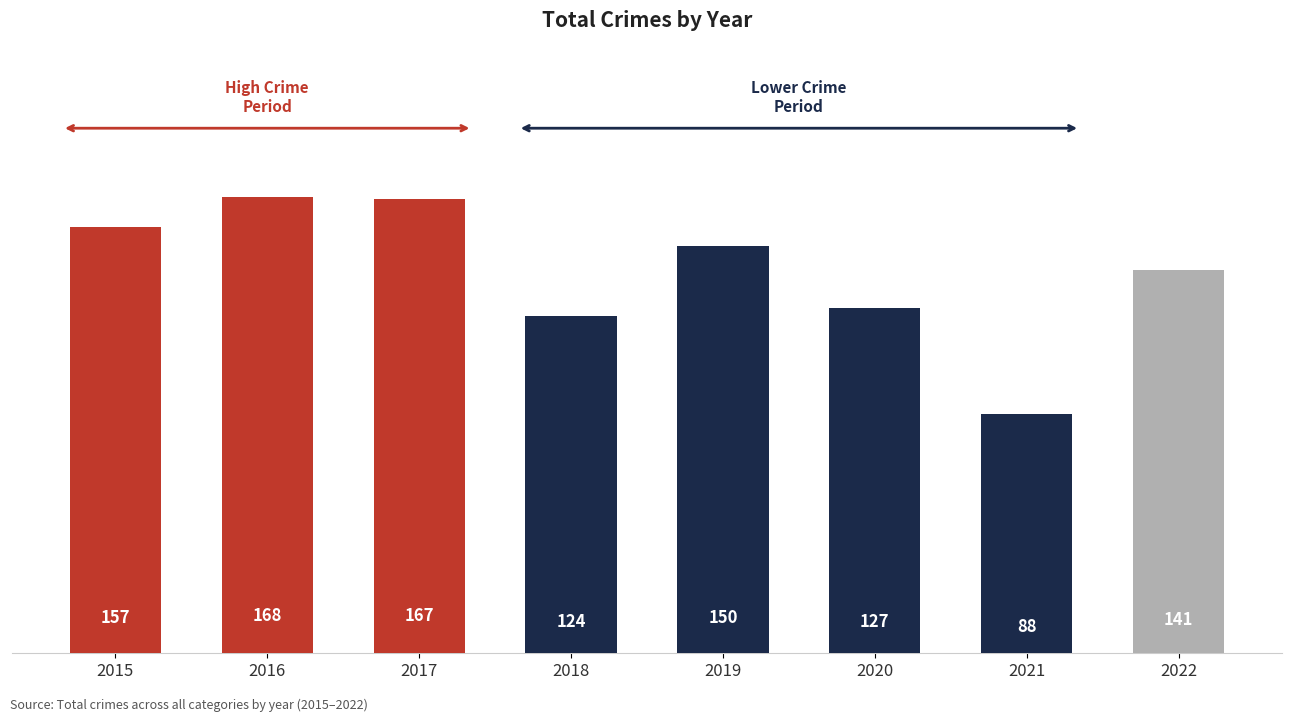

How many series are shown in this chart?

1